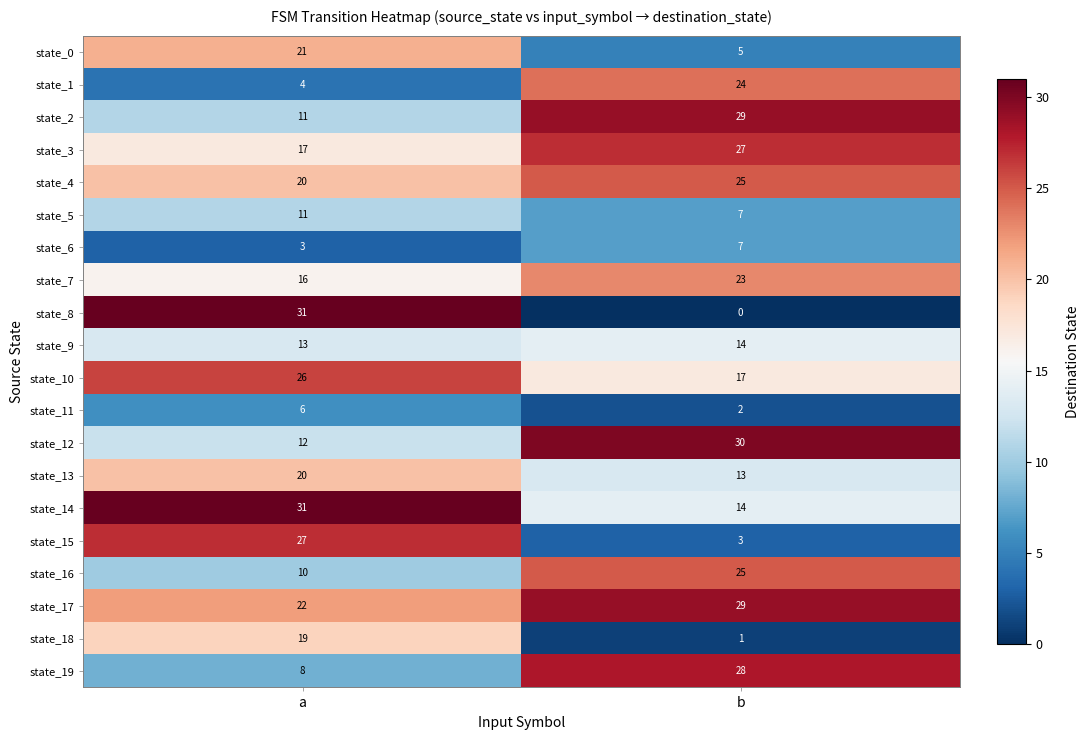

Rank the categories by state_7 value from lowest to highest.

a, b